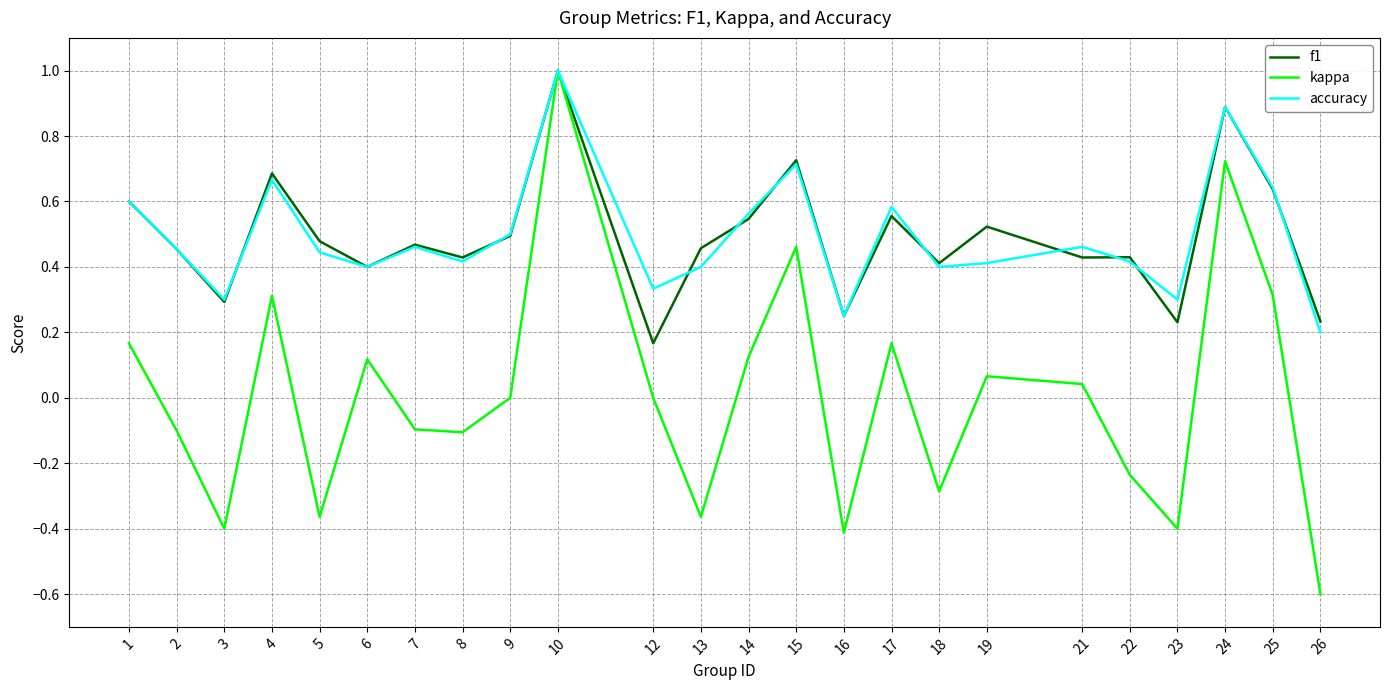

True or false: accuracy has more than 1 points higher than both neighbors.

True